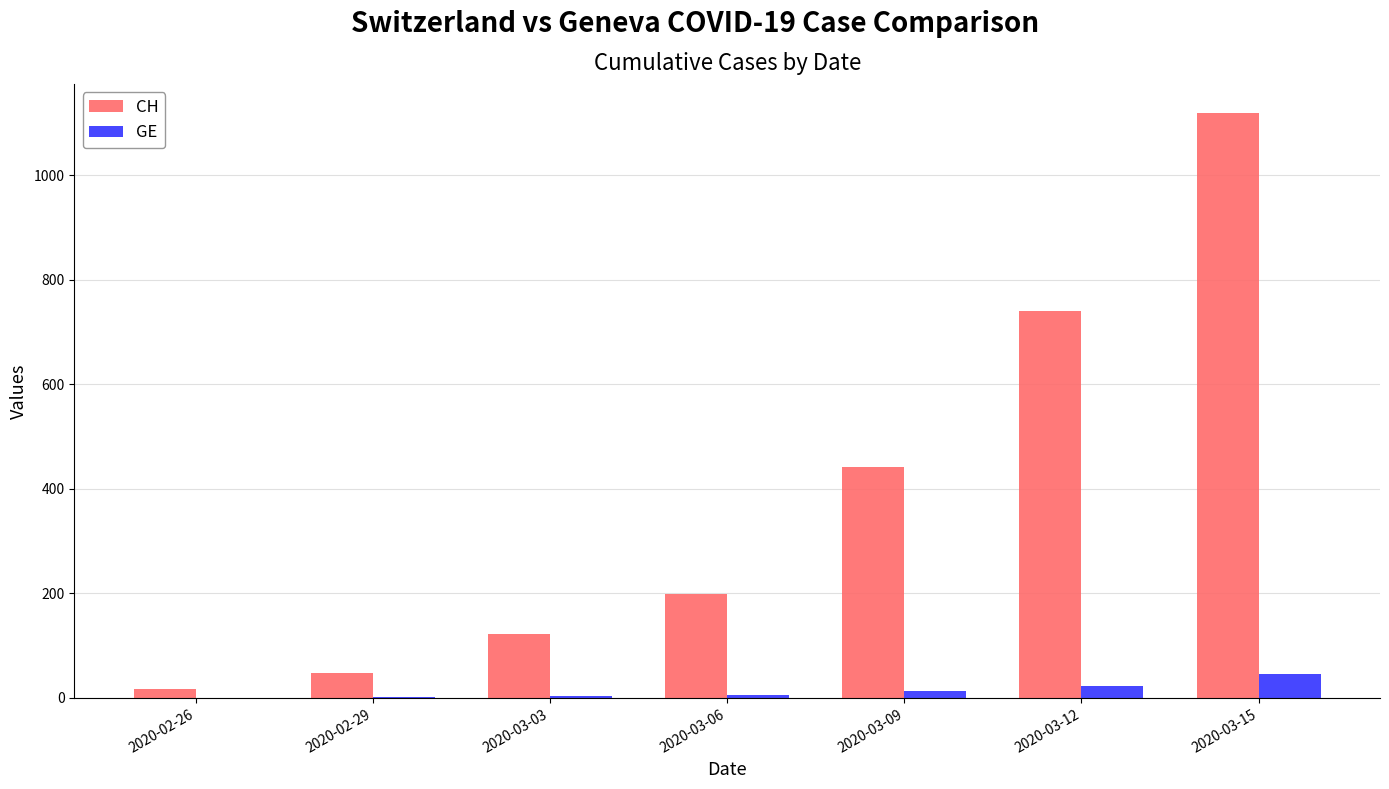

Between 2020-02-26 and 2020-03-12, which series saw the biggest shift?

CH